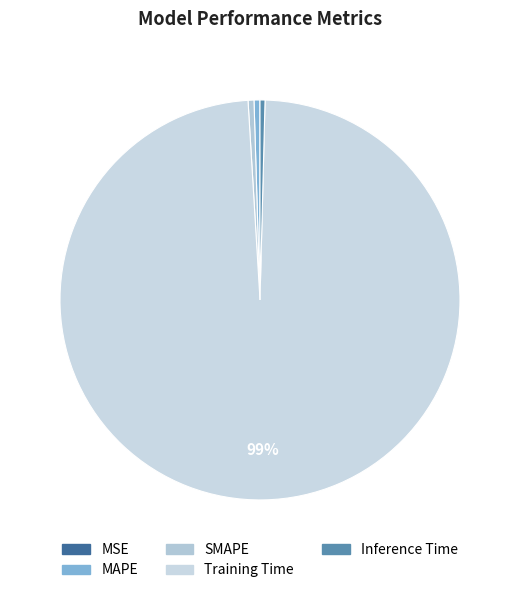

Is the sum of MAPE and SMAPE greater than half?

No